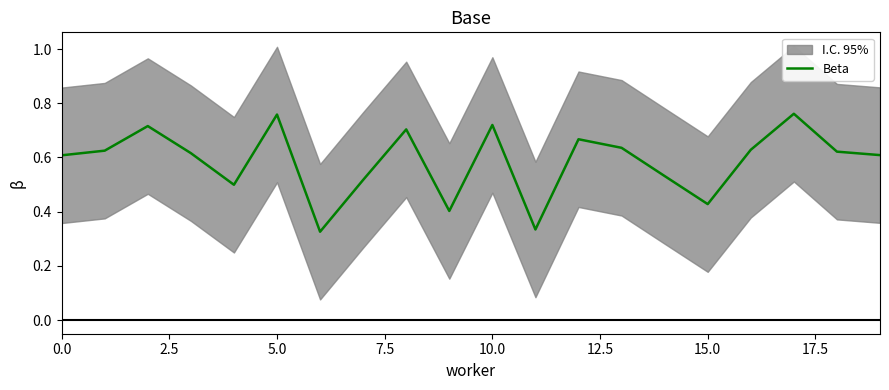

Count the values in the range 0 to 1.

20